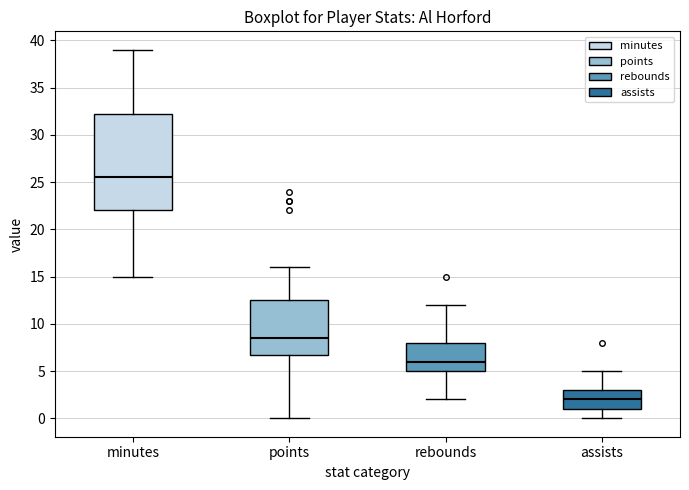

Where is the upper edge of the box for points on the y-axis? The values are not printed on the chart, so give them approximately, as read against the axis.

12.5